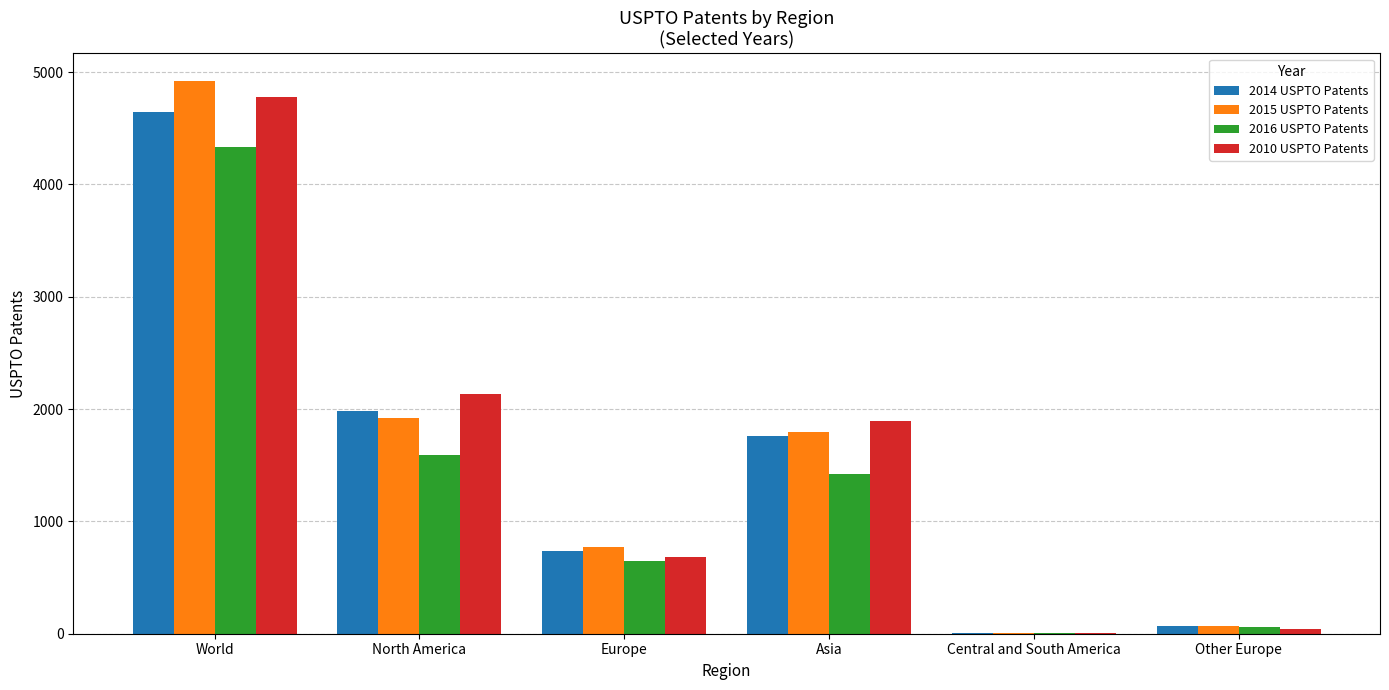

Between World and Asia, which series saw the biggest shift?

2015 USPTO Patents